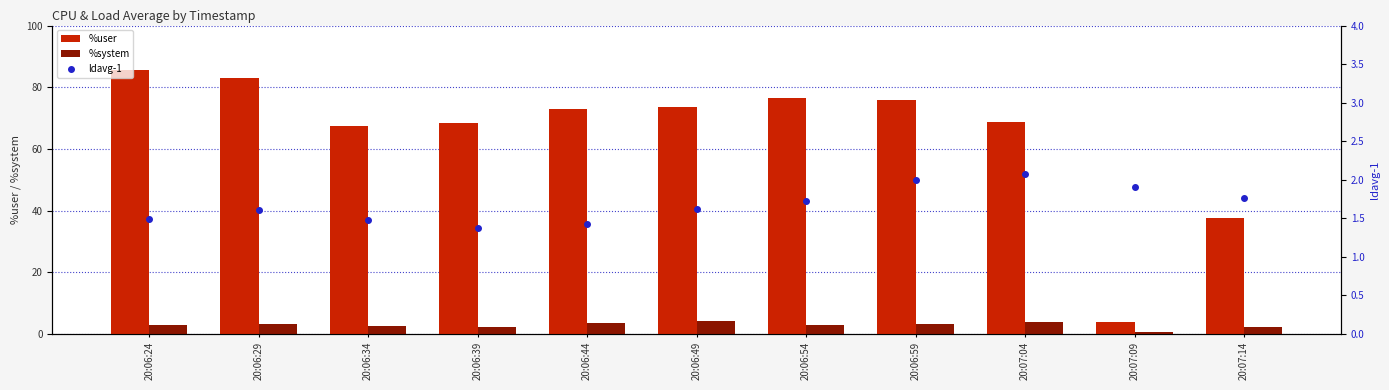

What are all the series names shown in the legend?

%user, %system, ldavg-1